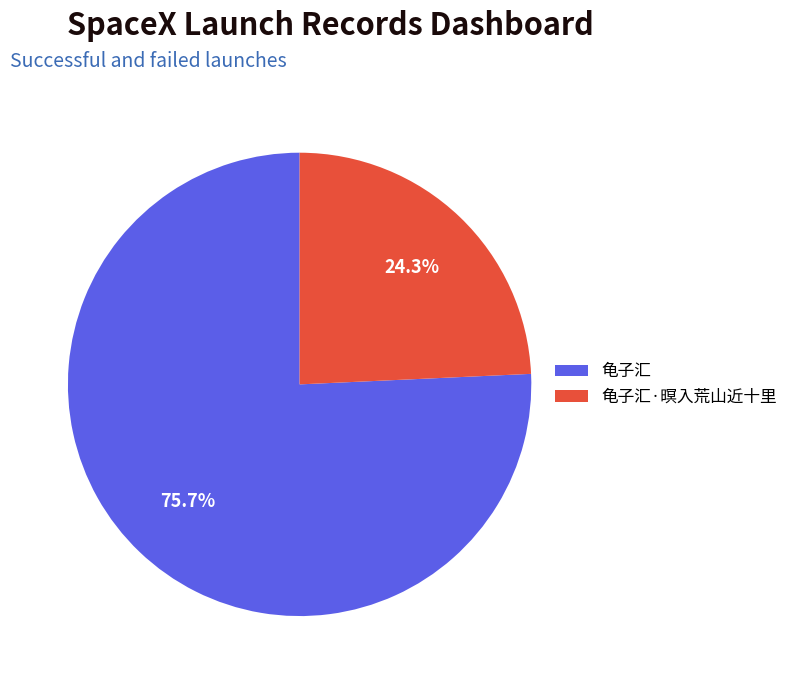

How many segments does this pie chart have?

2